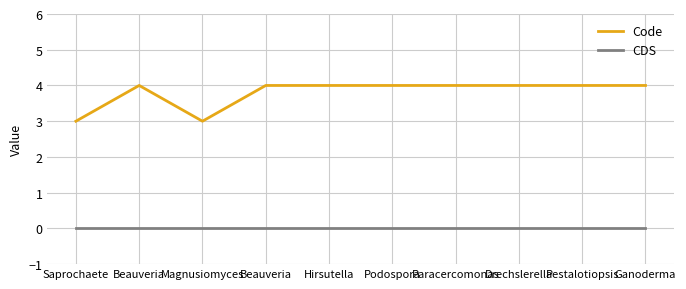

True or false: CDS and Code cross at least once.

False